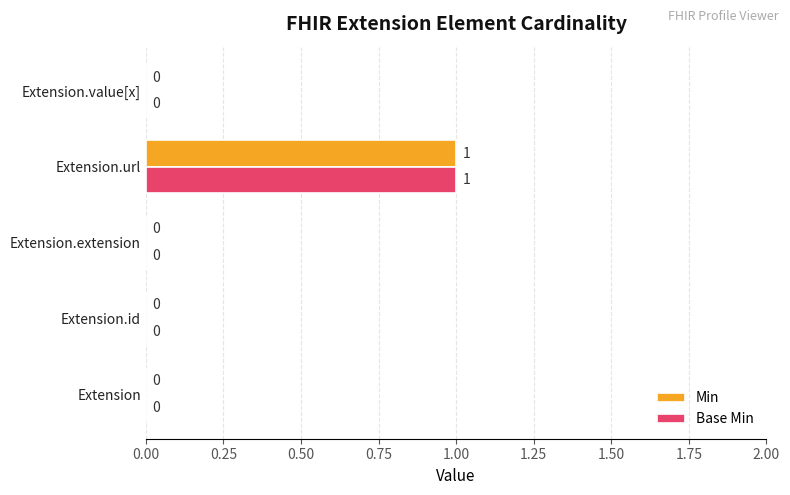

At which label does Min reach its peak?

Extension.url